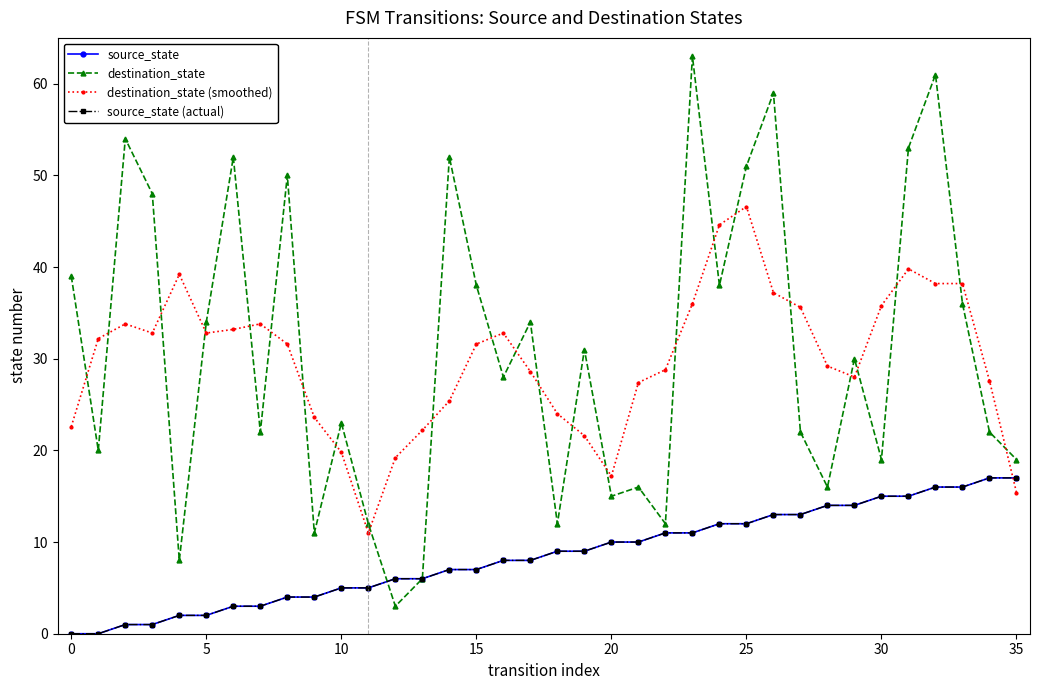

List the series in order of their peak value, lowest first.

source_state, source_state (actual), destination_state (smoothed), destination_state